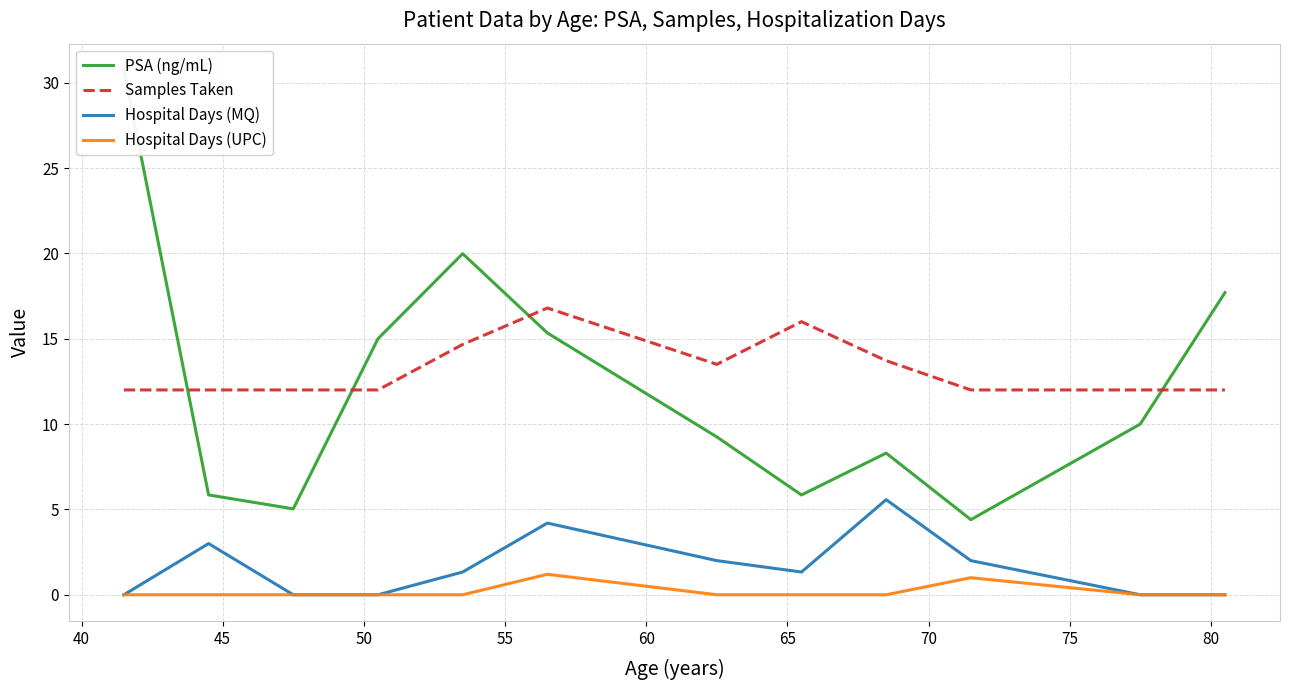

What is the greatest value displayed?

30.8